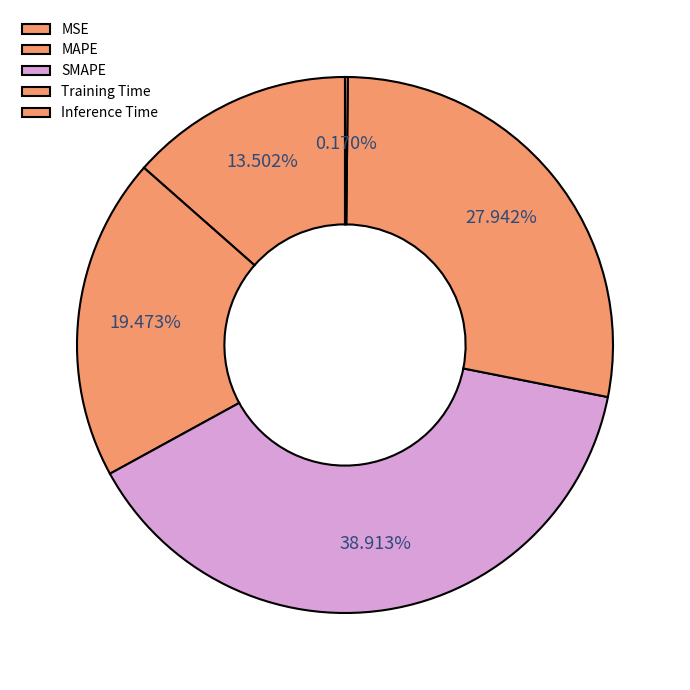

To the nearest percent, what is the average slice percentage?

20%